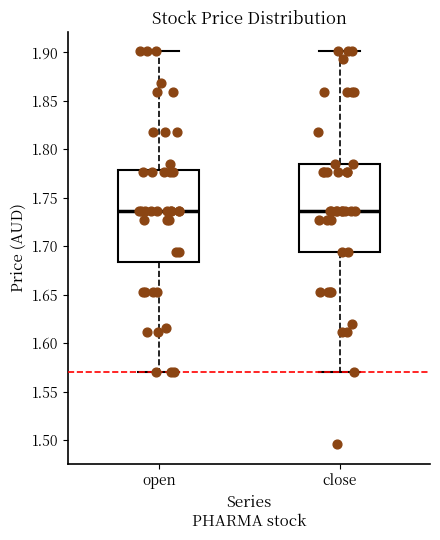

Reading left to right, read every box against the y-axis: the position of its median line, the range the box covers, and the ends of its whiskers. The values are not printed on the chart, so give them approximately, as read against the axis.

open: median 1.735, box 1.685 to 1.780, whiskers 1.570 to 1.900
close: median 1.735, box 1.695 to 1.785, whiskers 1.570 to 1.900